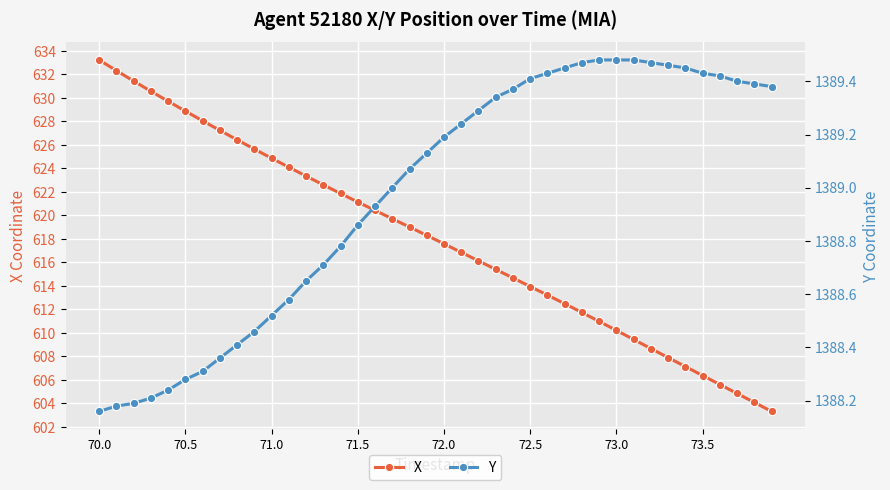

The value of X at 70.0 is 967.4. True or false?

False